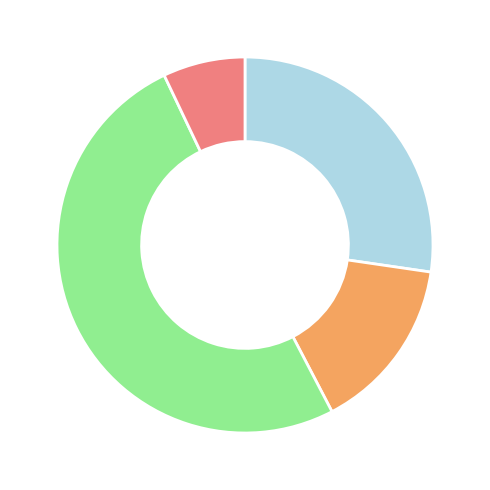

Is there a majority slice in this chart?

Yes